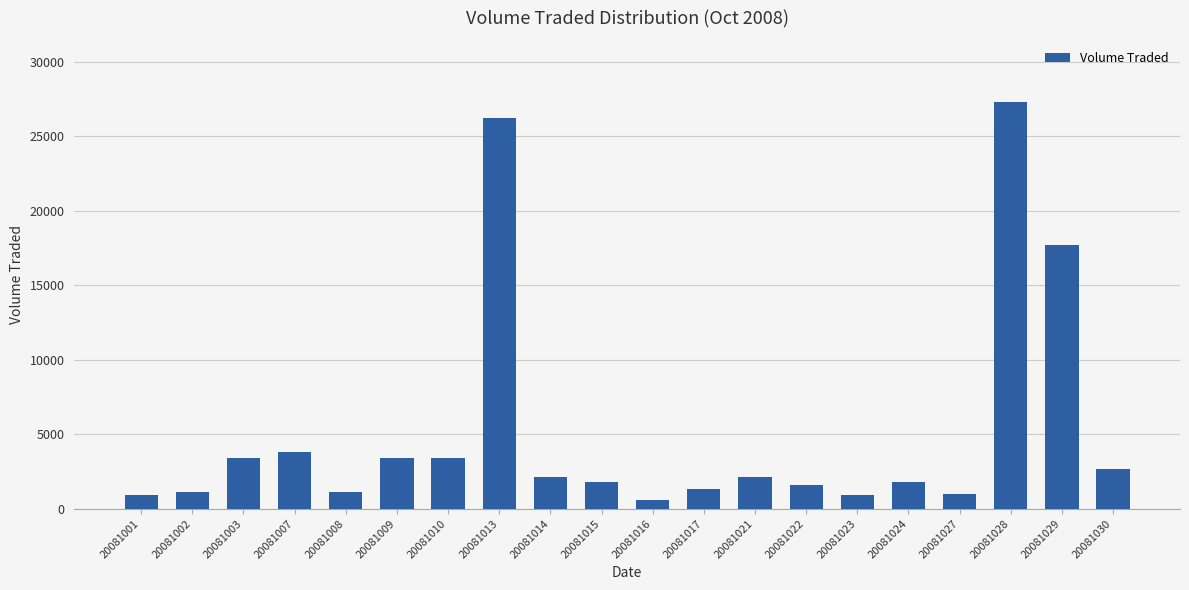

At which label is the value closest to 13950?

20081029